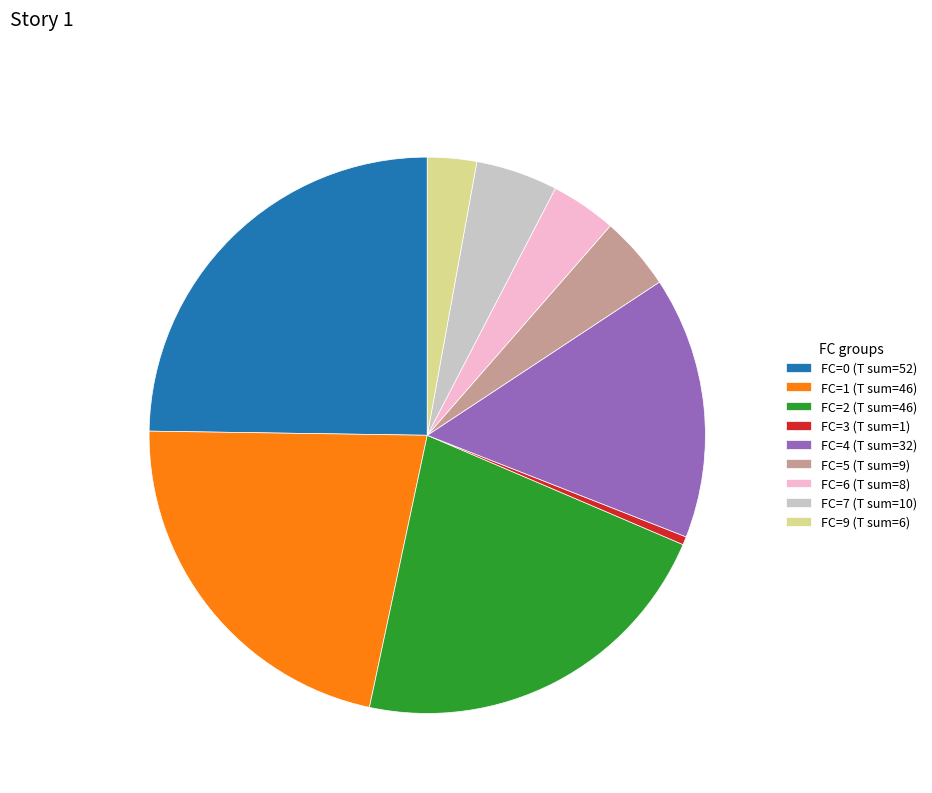

Approximately how many times larger is the value at FC=4 compared to FC=1?

0.7